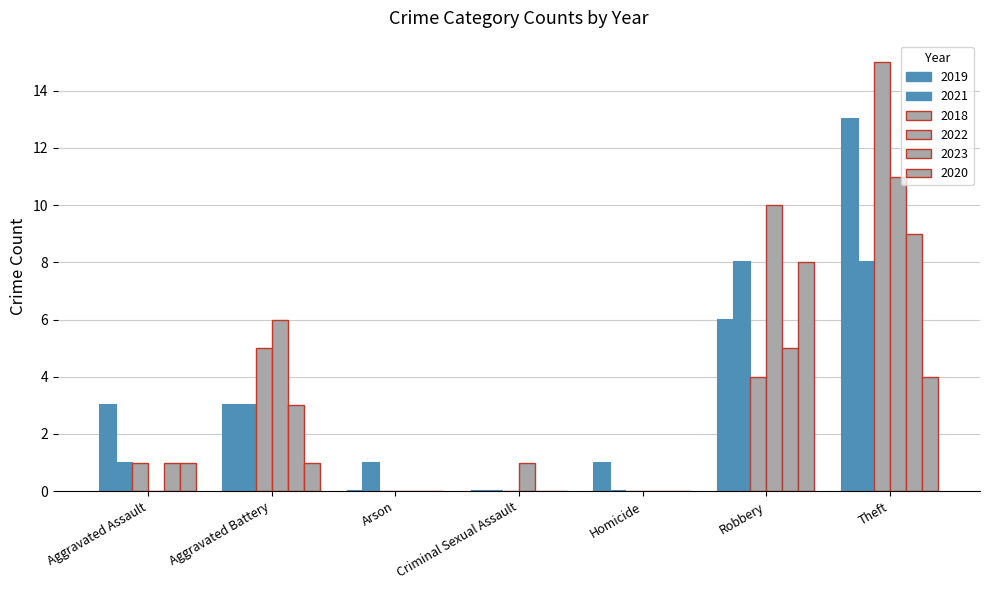

At Robbery, list the series in order from largest to smallest.

2022, 2021, 2020, 2019, 2023, 2018